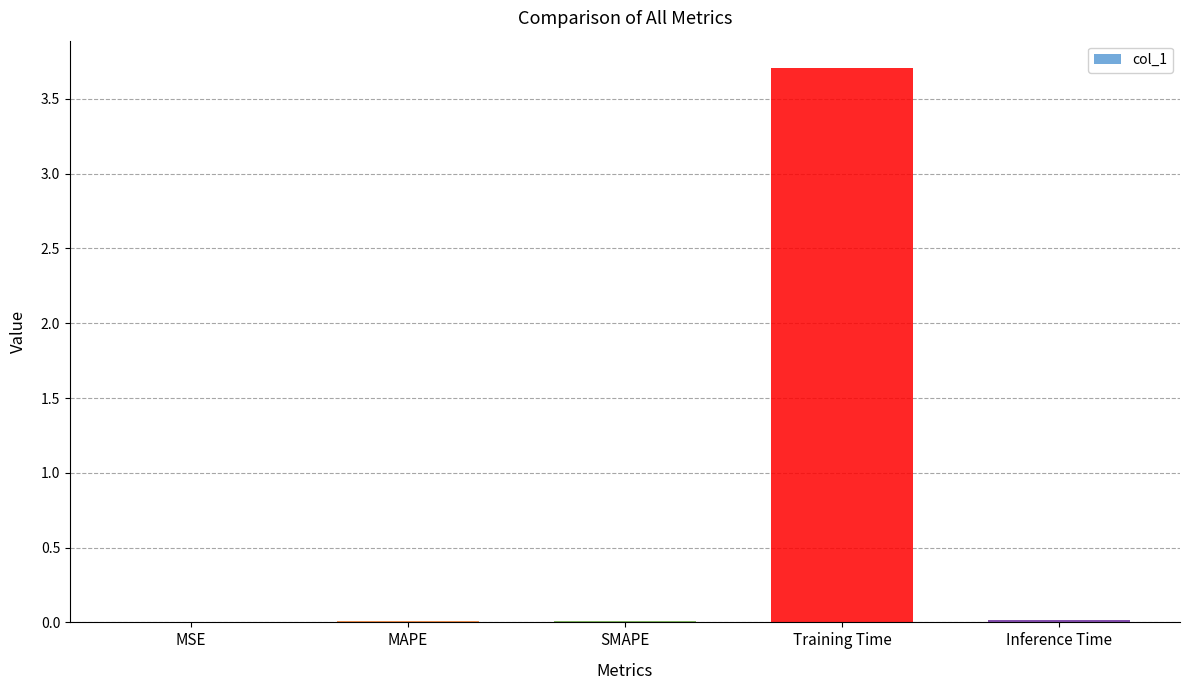

True or false: the data shows 3.7 at Training Time.

True